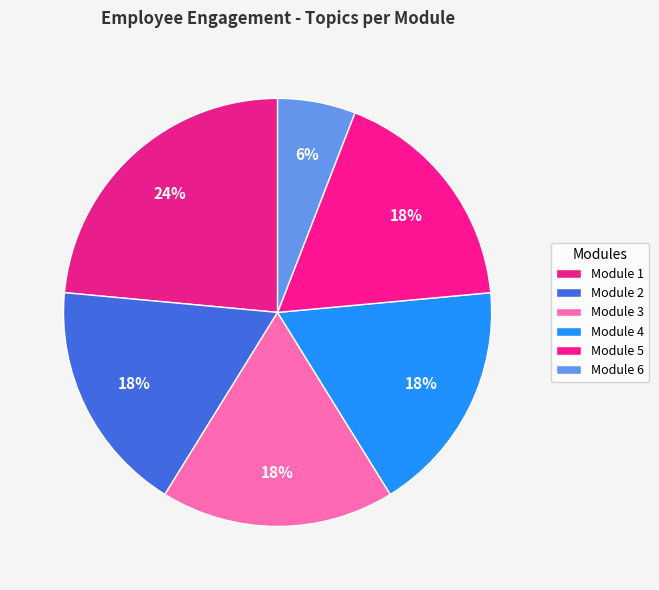

How many segments does this pie chart have?

6